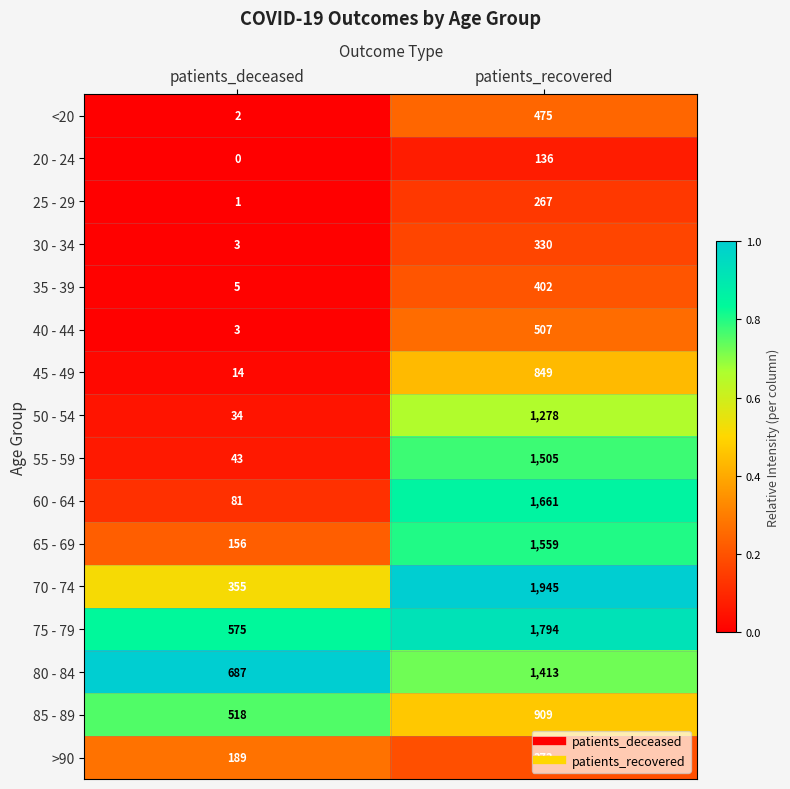

List the series in order of their peak value, highest first.

70 - 74, 75 - 79, 60 - 64, 65 - 69, 55 - 59, 80 - 84, 50 - 54, 85 - 89, 45 - 49, 40 - 44, <20, 35 - 39, >90, 30 - 34, 25 - 29, 20 - 24